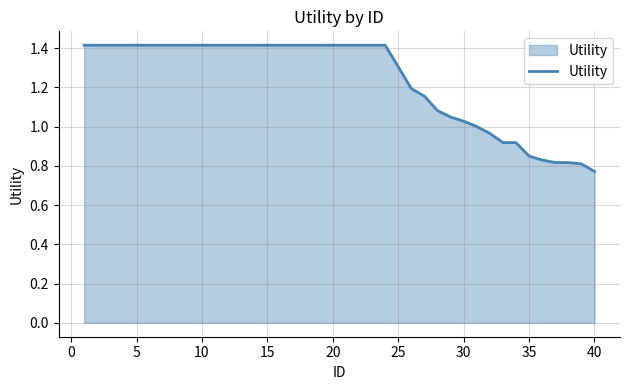

What is the difference between the maximum and minimum values?

0.6